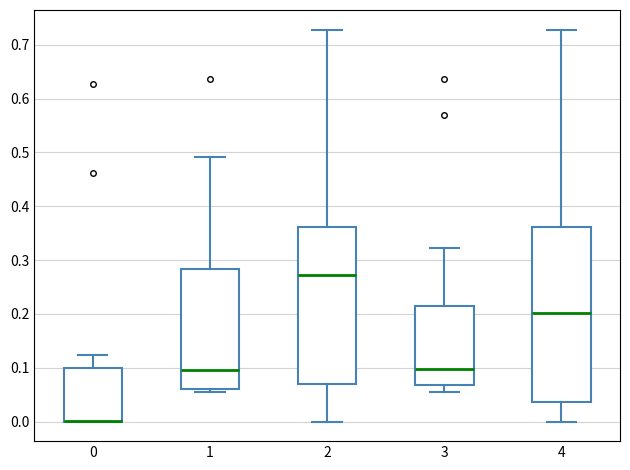

Which box is the tallest, from its lower edge to its upper edge?

4